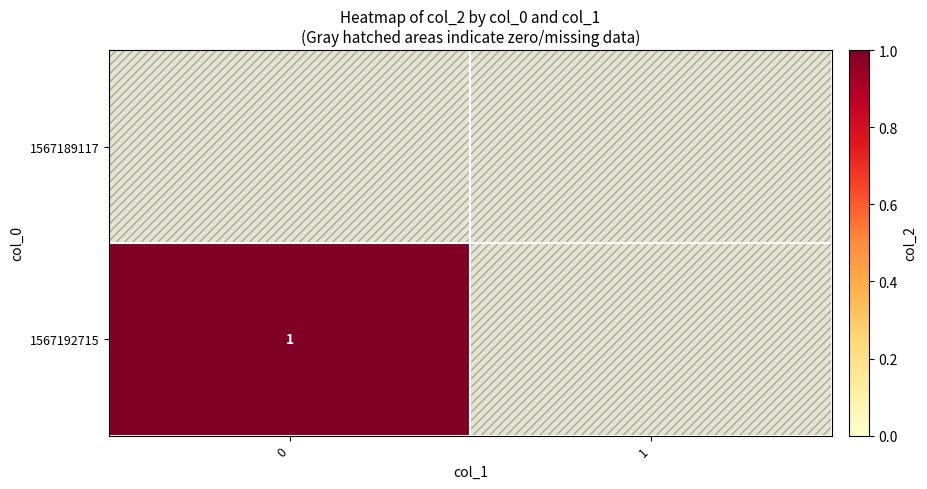

How many distinct data groups are displayed?

2